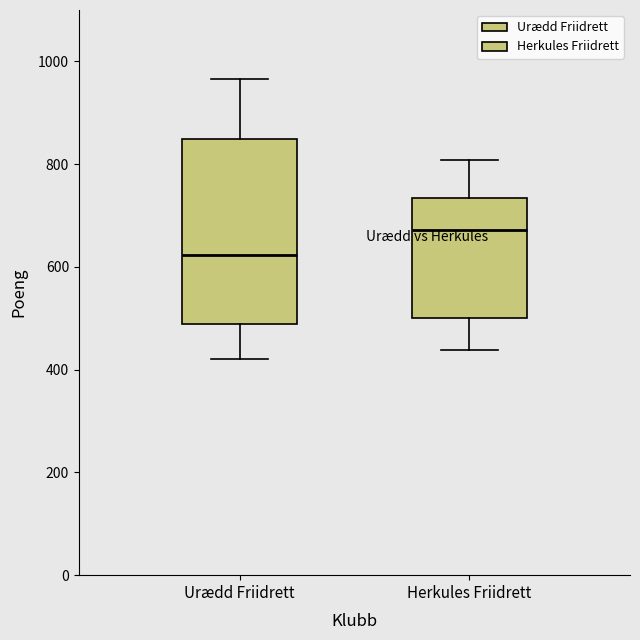

Where does the lower whisker of the box for Herkules Friidrett end on the y-axis? The values are not printed on the chart, so give them approximately, as read against the axis.

440